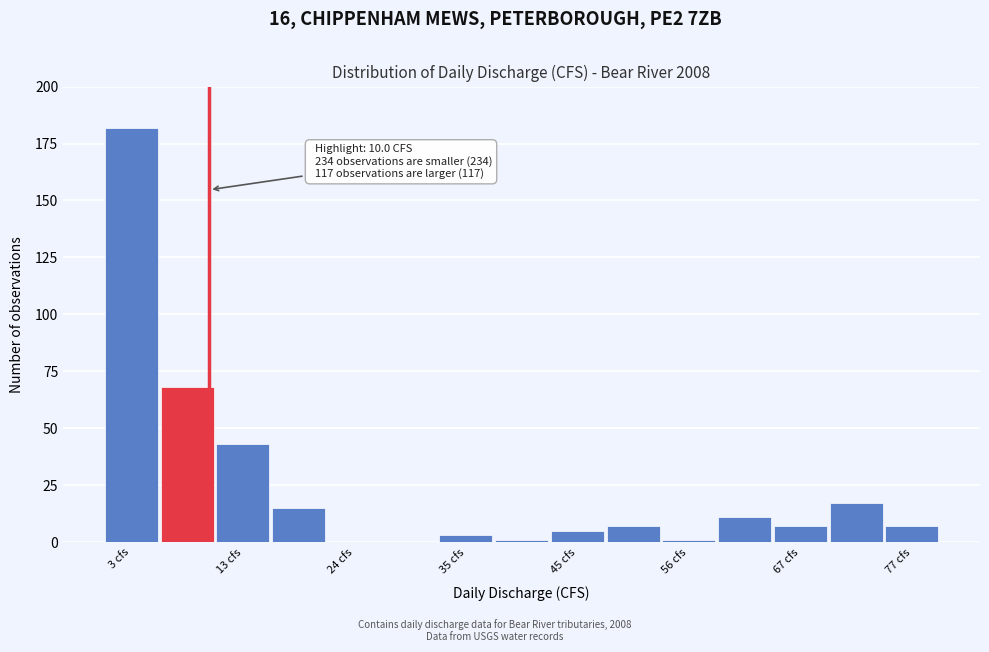

Around what value on the x-axis is the tallest bar? Give the approximate position of its centre, as read against the axis.

2